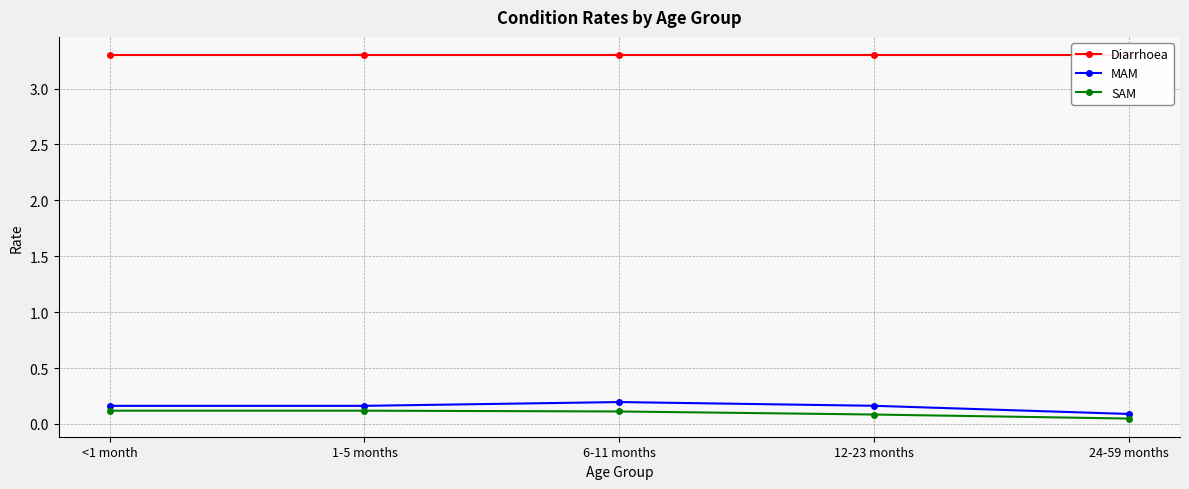

Which series changed the most between <1 month and 1-5 months?

Diarrhoea